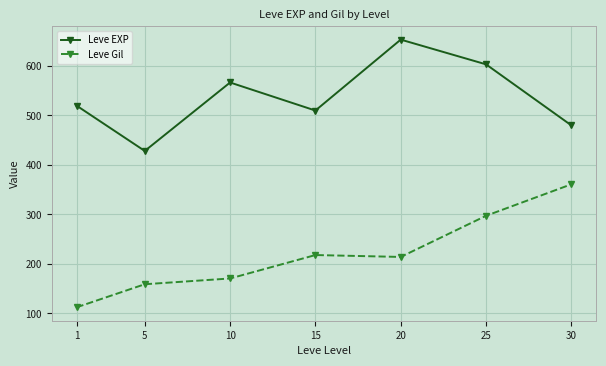

Reading left to right, extract all data points from this chart.

Leve EXP: 520.0	428.3	566.7	510.0	653.3	603.3	480.0
Leve Gil: 112.3	159.0	170.7	218.0	214.2	297.3	361.0